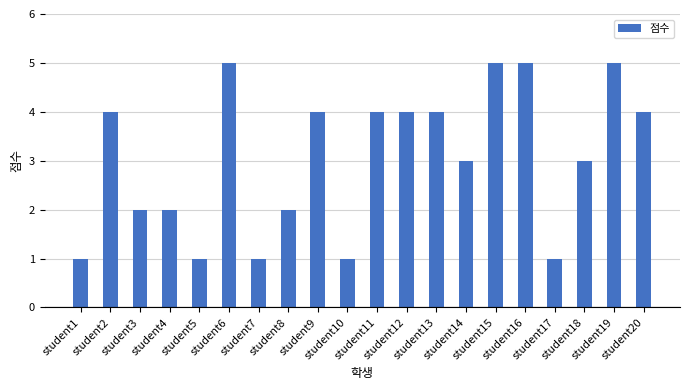

Reading left to right, what are all the values shown in this chart?

1	4	2	2	1	5	1	2	4	1	4	4	4	3	5	5	1	3	5	4